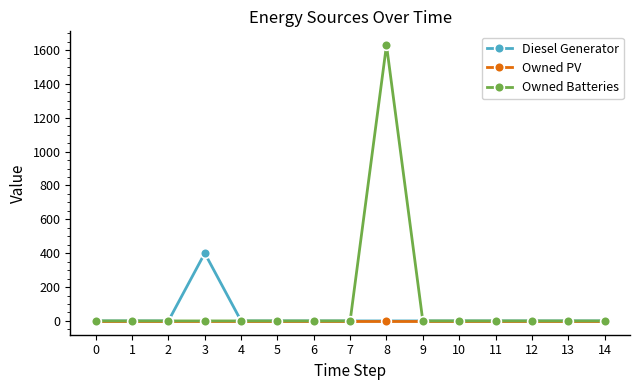

List the series in order of their peak value, lowest first.

Owned PV, Diesel Generator, Owned Batteries